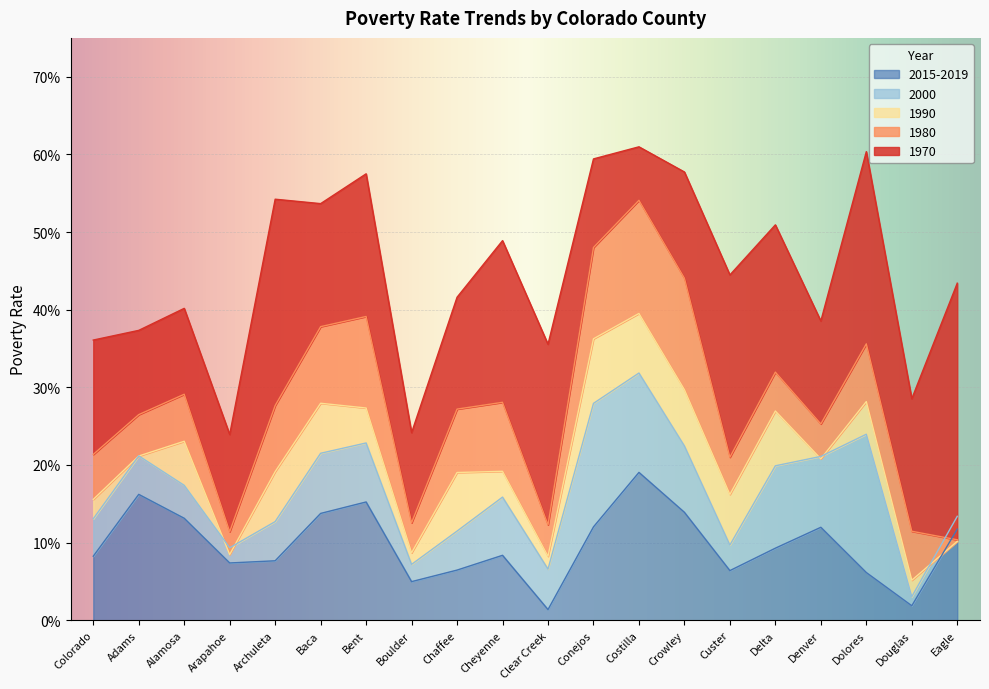

Which series changed the most between Arapahoe and Conejos?

1980